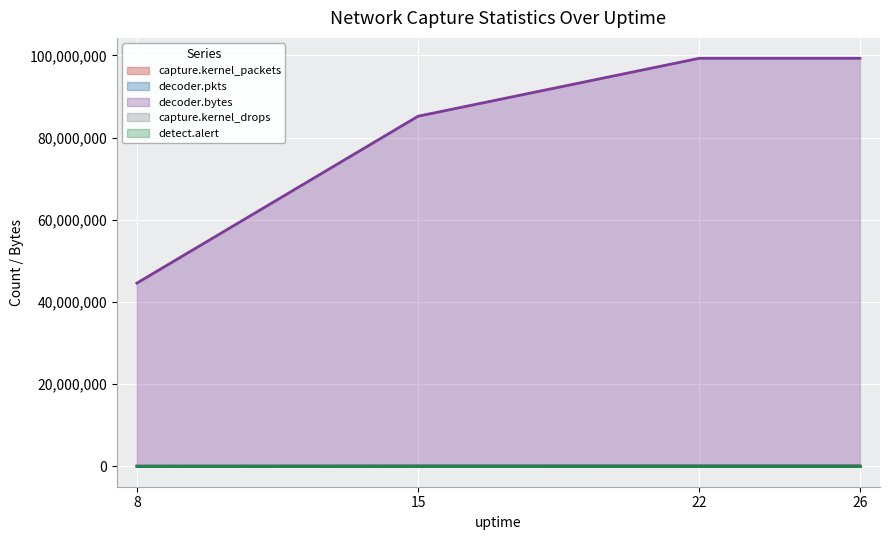

What is the maximum value shown in the chart?

99294662